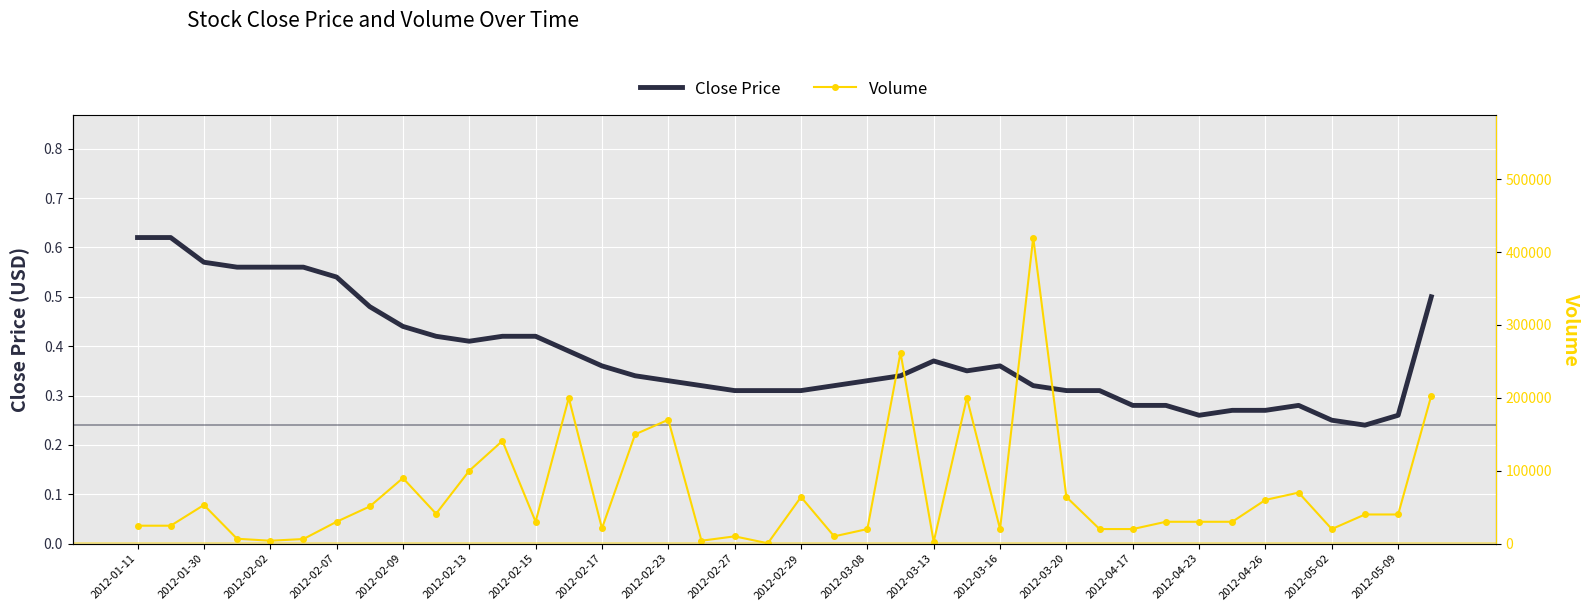

The Close Price series shows 0.9 at 2012-01-30. True or false?

False